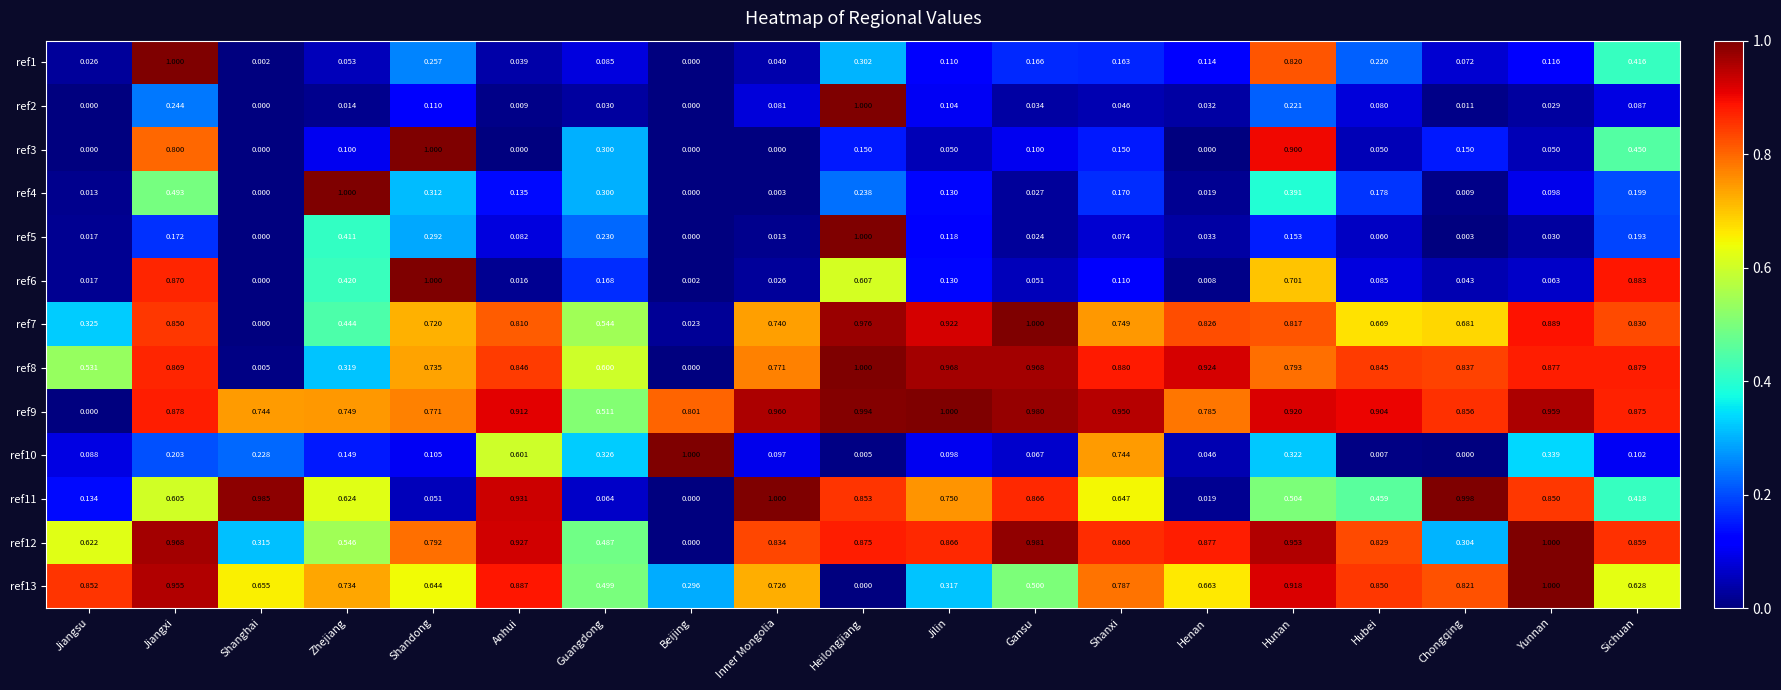

At which label is ref1 closest to 0?

Beijing